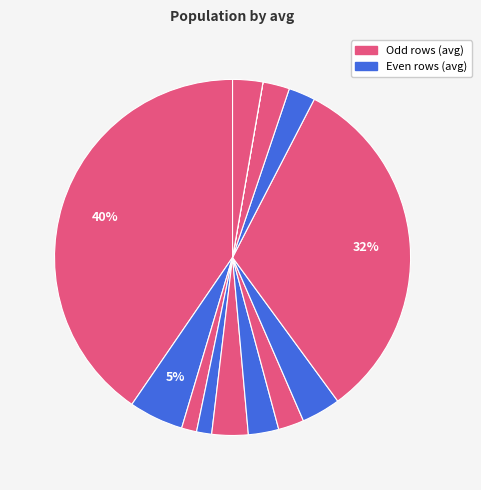

Rank the categories by value from highest to lowest.

1575453600, 1587678600, 1580952600, 1587657000, 1585837800, 1586033700, 1597113300, 1589754300, 1591116000, 1587133200, 1581287400, 1584658200, 1592510700